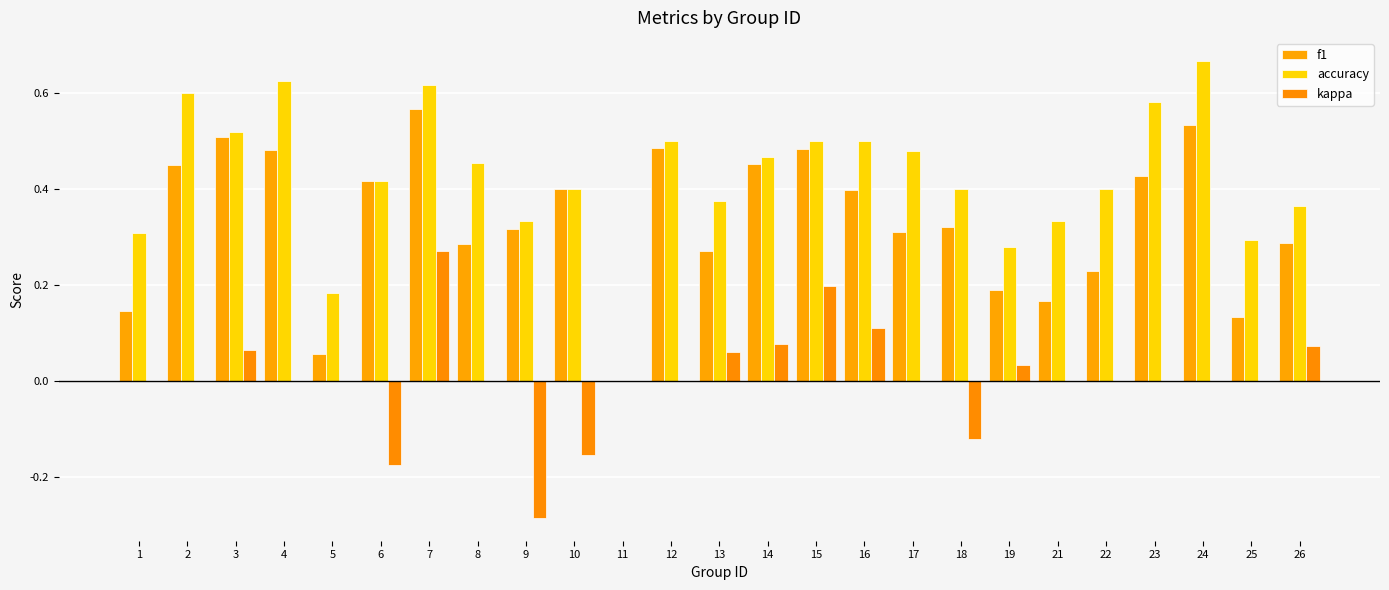

How many positive values does the accuracy series have?

24